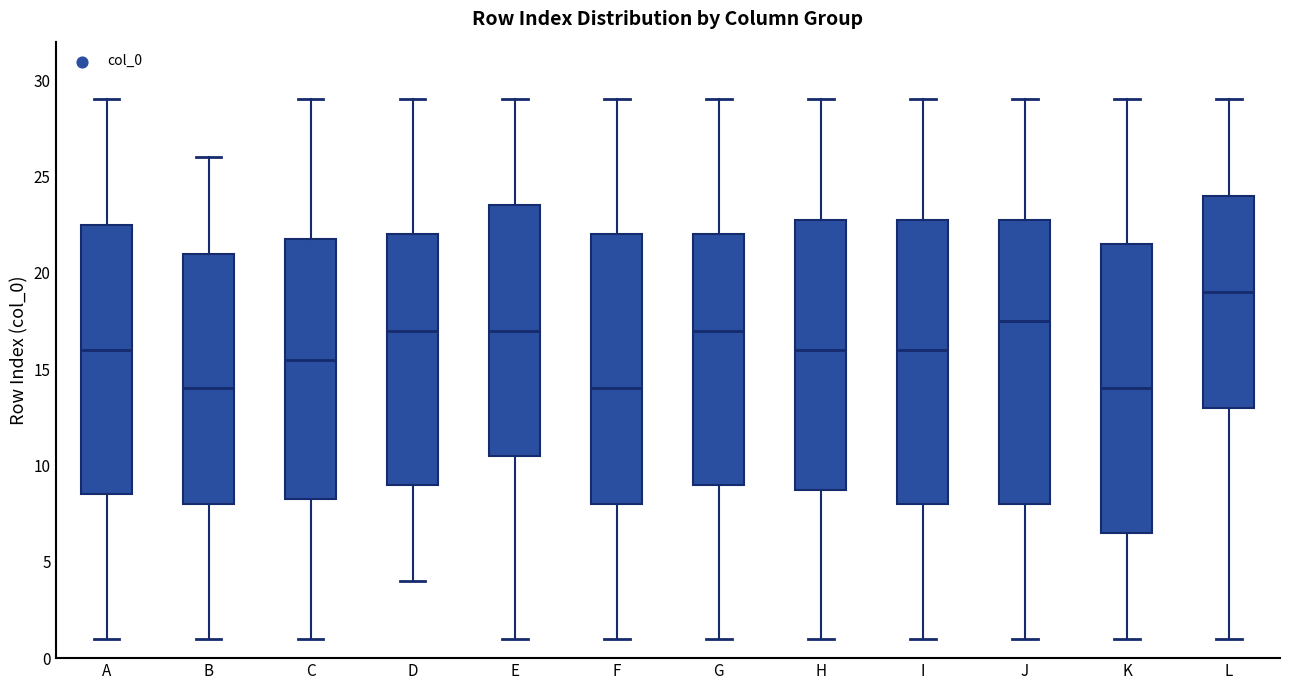

Where is the upper edge of the box for H on the y-axis? The values are not printed on the chart, so give them approximately, as read against the axis.

23.0